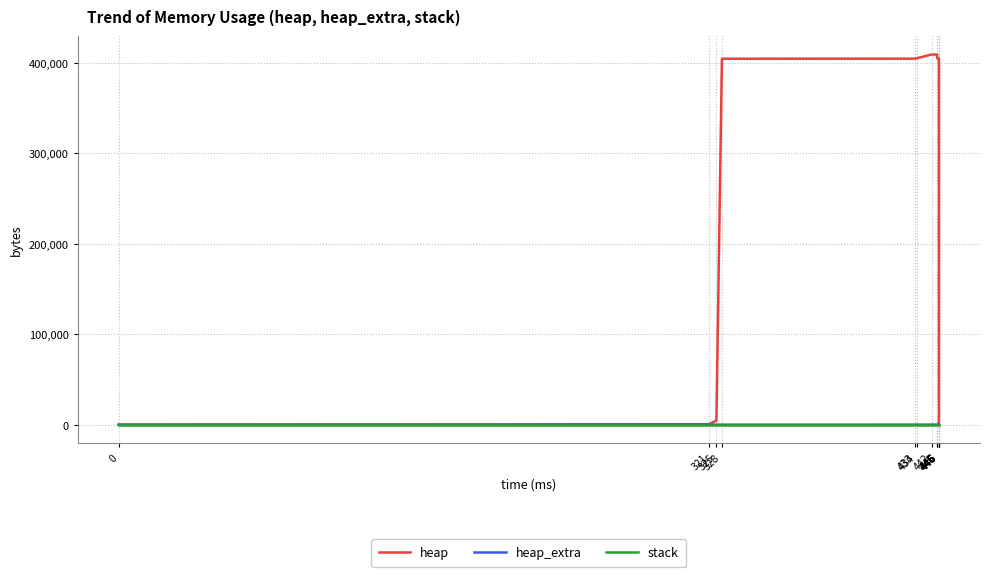

How many lines are shown in the chart?

3